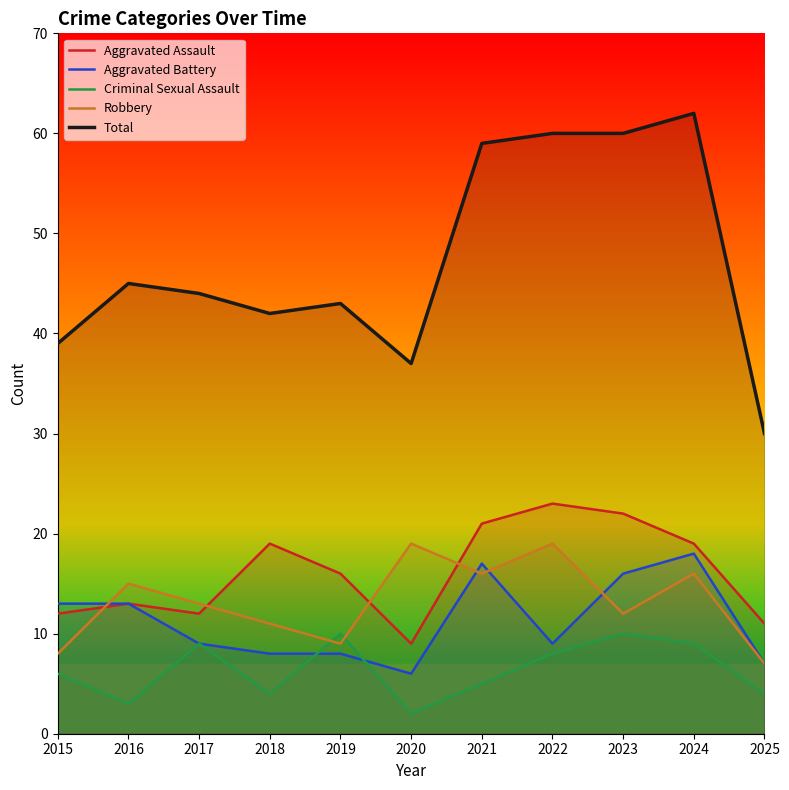

Is the value of Aggravated Battery at 2020 greater than the value of Aggravated Assault at 2017?

No